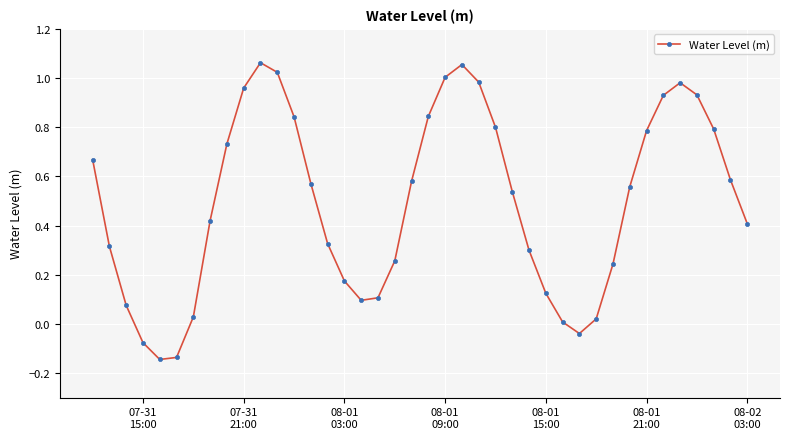

What is the sum of all values?

19.7